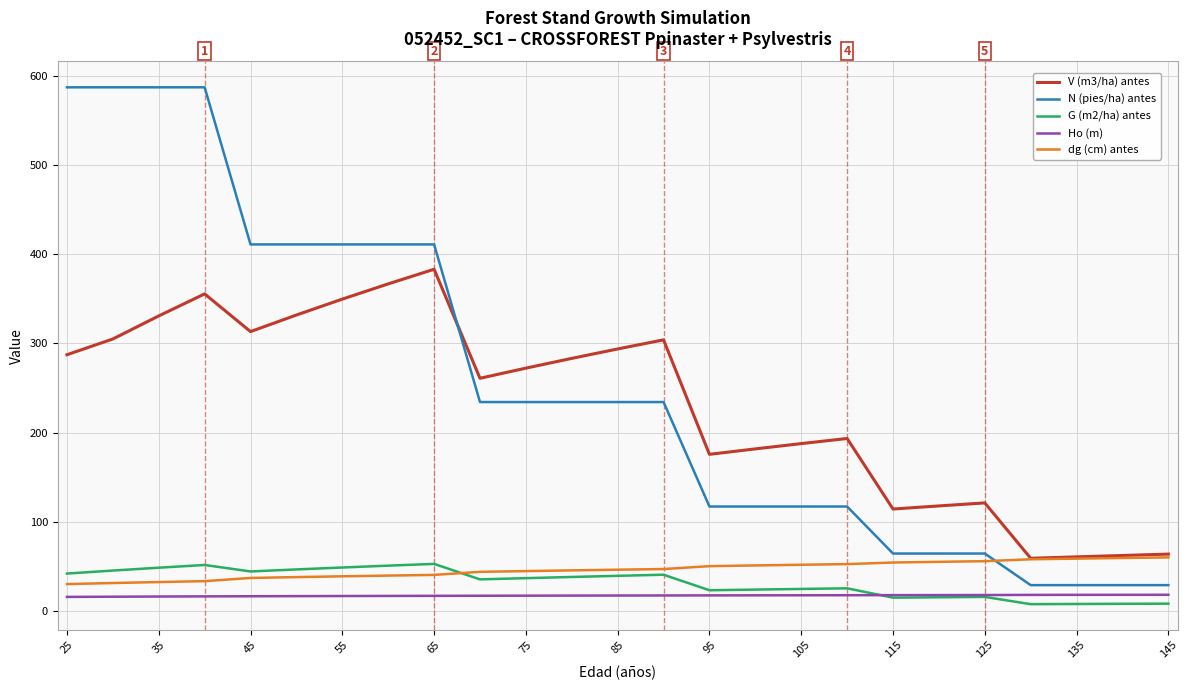

True or false: N (pies/ha) antes and G (m2/ha) antes intersect in this chart.

False